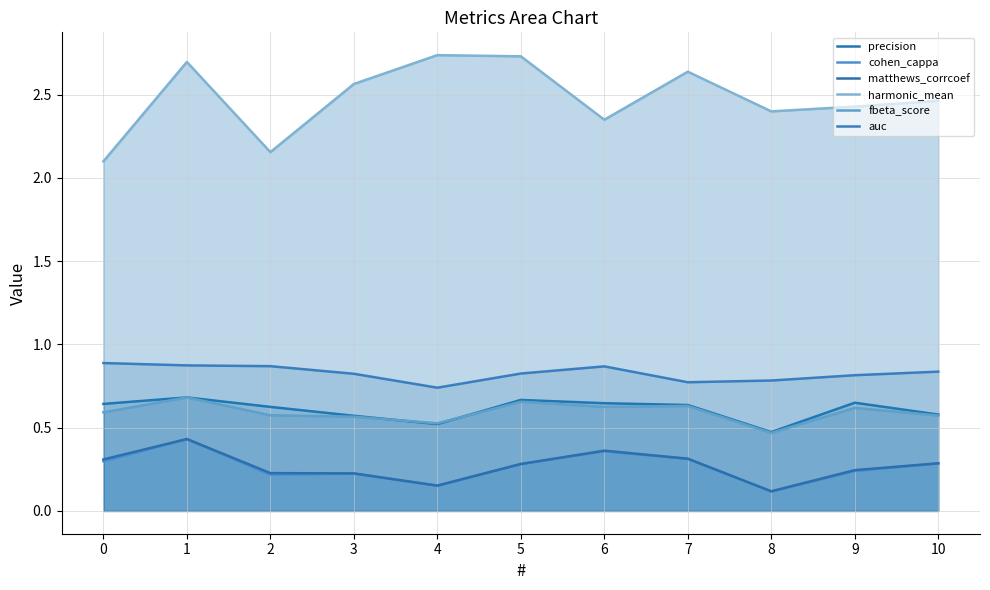

The value of precision at 6 is 0.6. True or false?

True